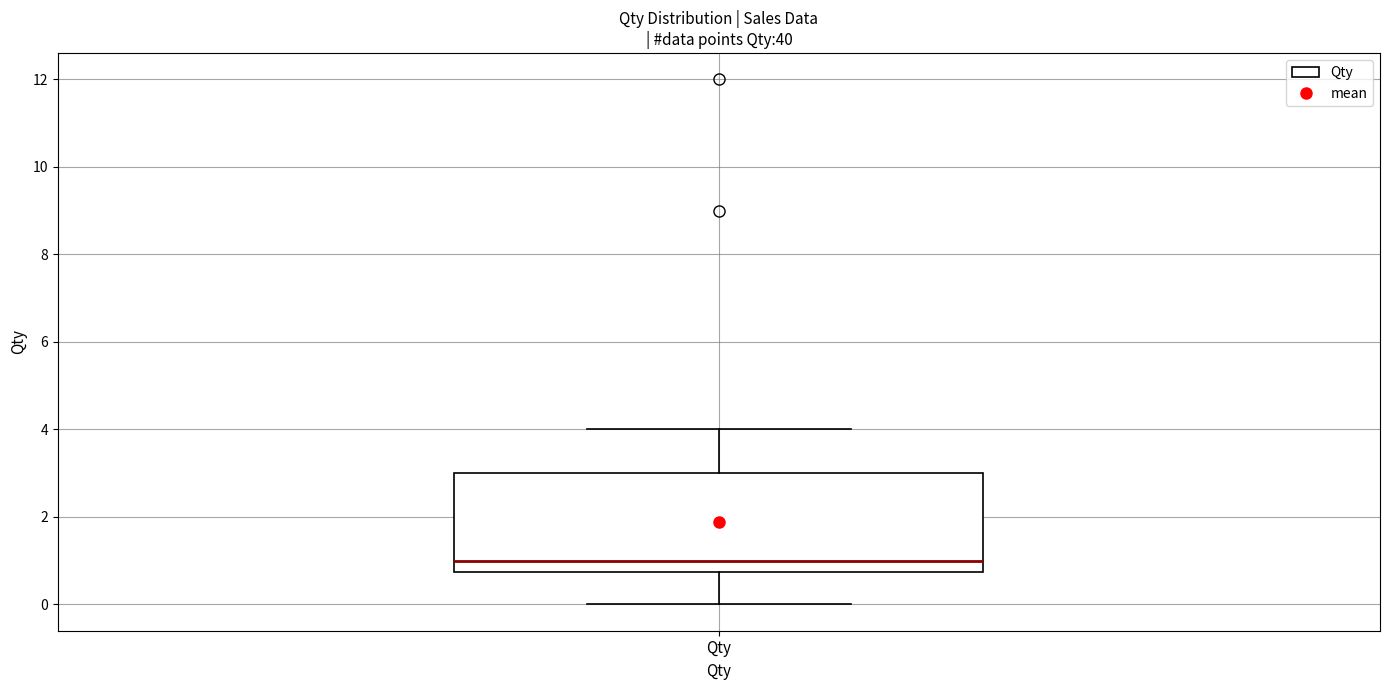

Where is the lower edge of the box for Qty on the y-axis? The values are not printed on the chart, so give them approximately, as read against the axis.

0.8